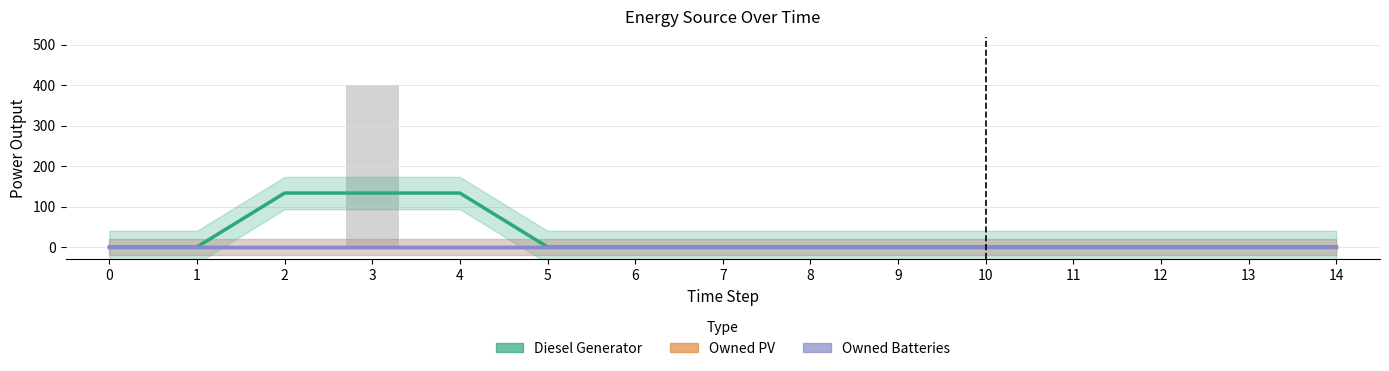

Reading right to left, extract all data points from this chart.

Diesel Generator: 0.0	0.0	0.0	0.0	0.0	0.0	0.0	0.0	0.0	0.0	133.3	133.3	133.3	0.0	0.0
Owned PV: 0.0	0.0	0.0	0.0	0.0	0.0	0.0	0.0	0.0	0.0	0.0	0.0	0.0	0.0	0.0
Owned Batteries: 0.0	0.0	0.0	0.0	0.0	0.0	0.0	0.0	0.0	0.0	0.0	0.0	0.0	0.0	0.0